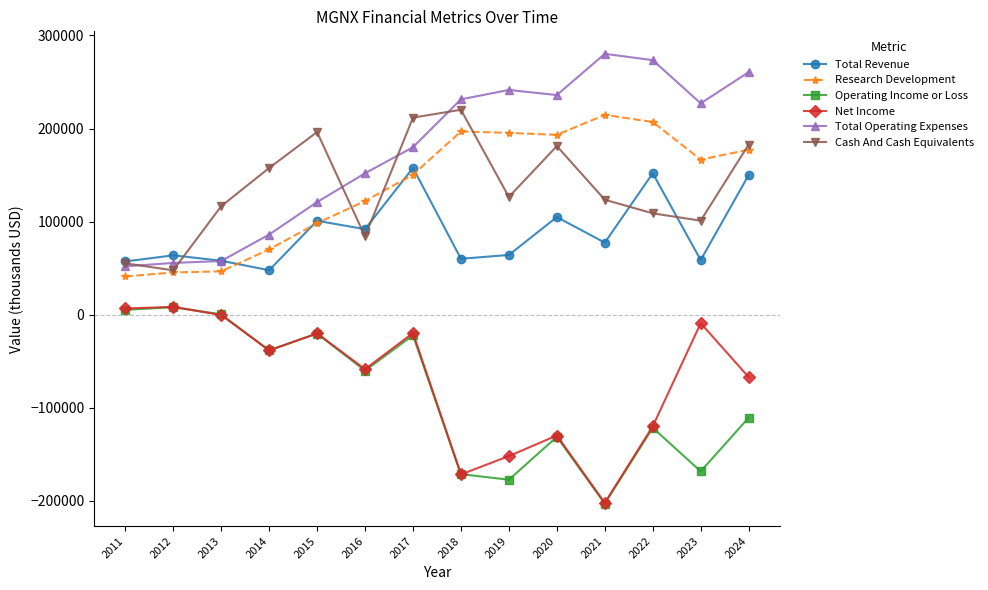

In Total Operating Expenses, how many points are lower than both neighbors (excluding endpoints)?

2